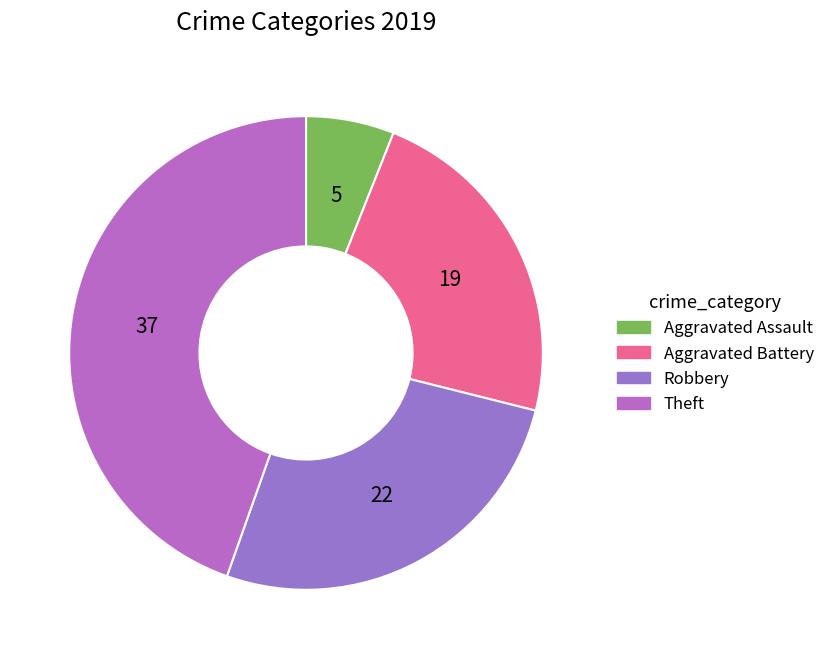

Which category has the smallest portion of the pie?

Aggravated Assault